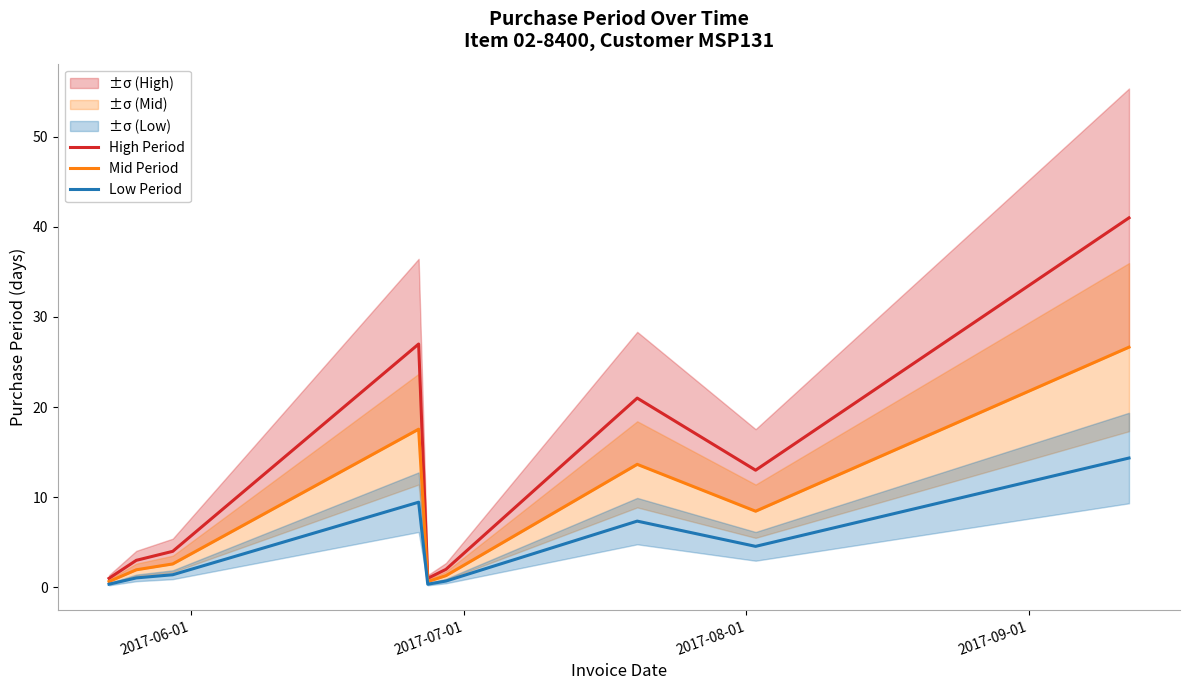

What is the highest value of the High Period series?

41.0